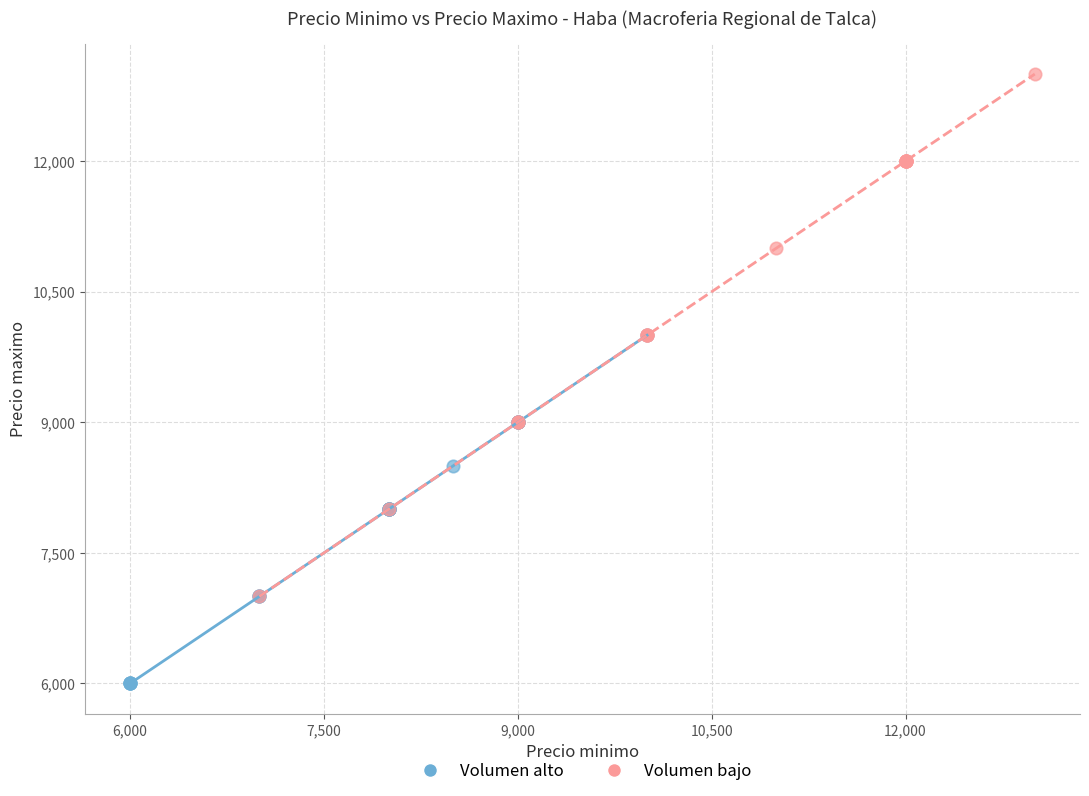

Which series contains the highest Y value?

Volumen bajo